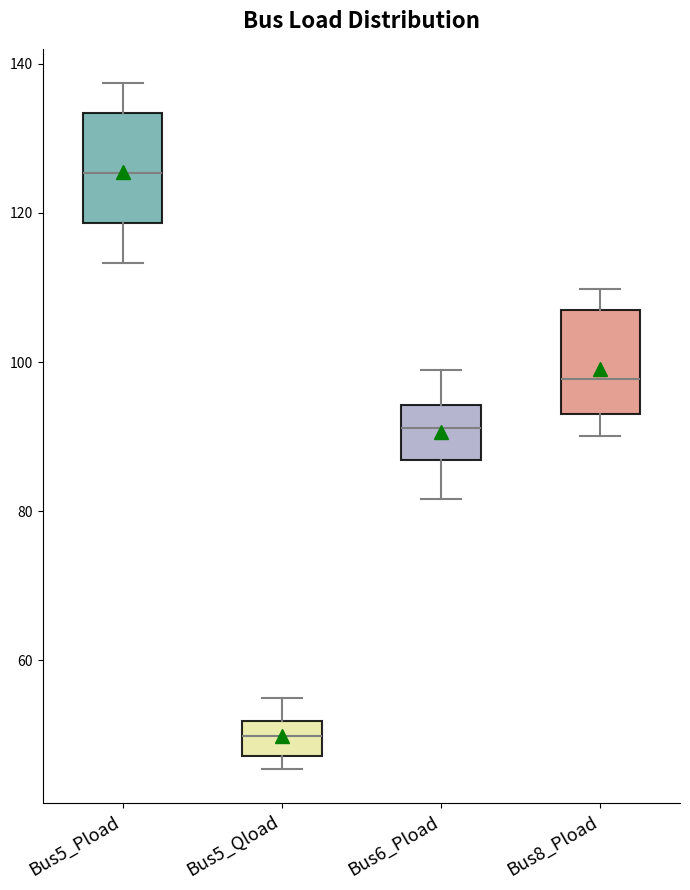

Which box's median line is the highest?

Bus5_Pload